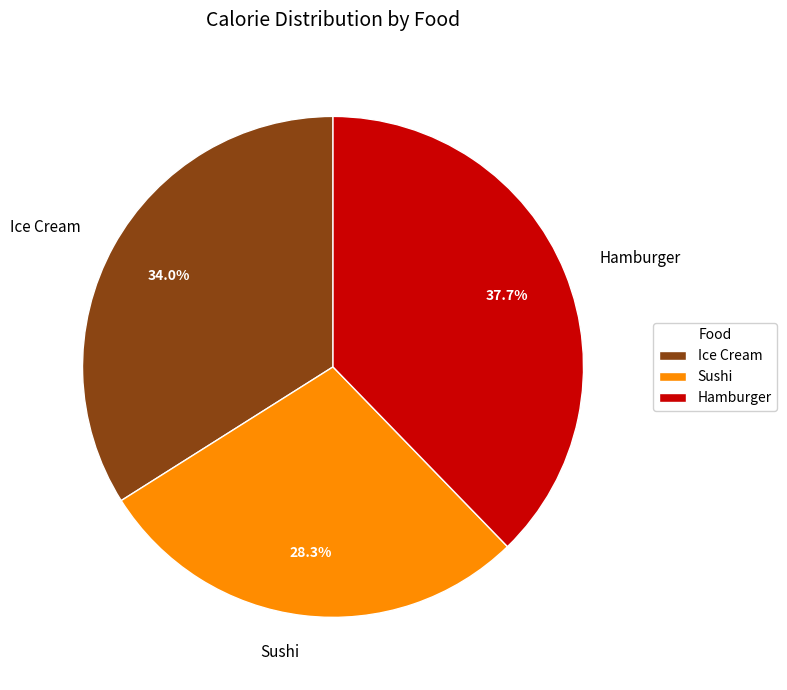

What is the total percentage of Sushi and Hamburger?

66.0%